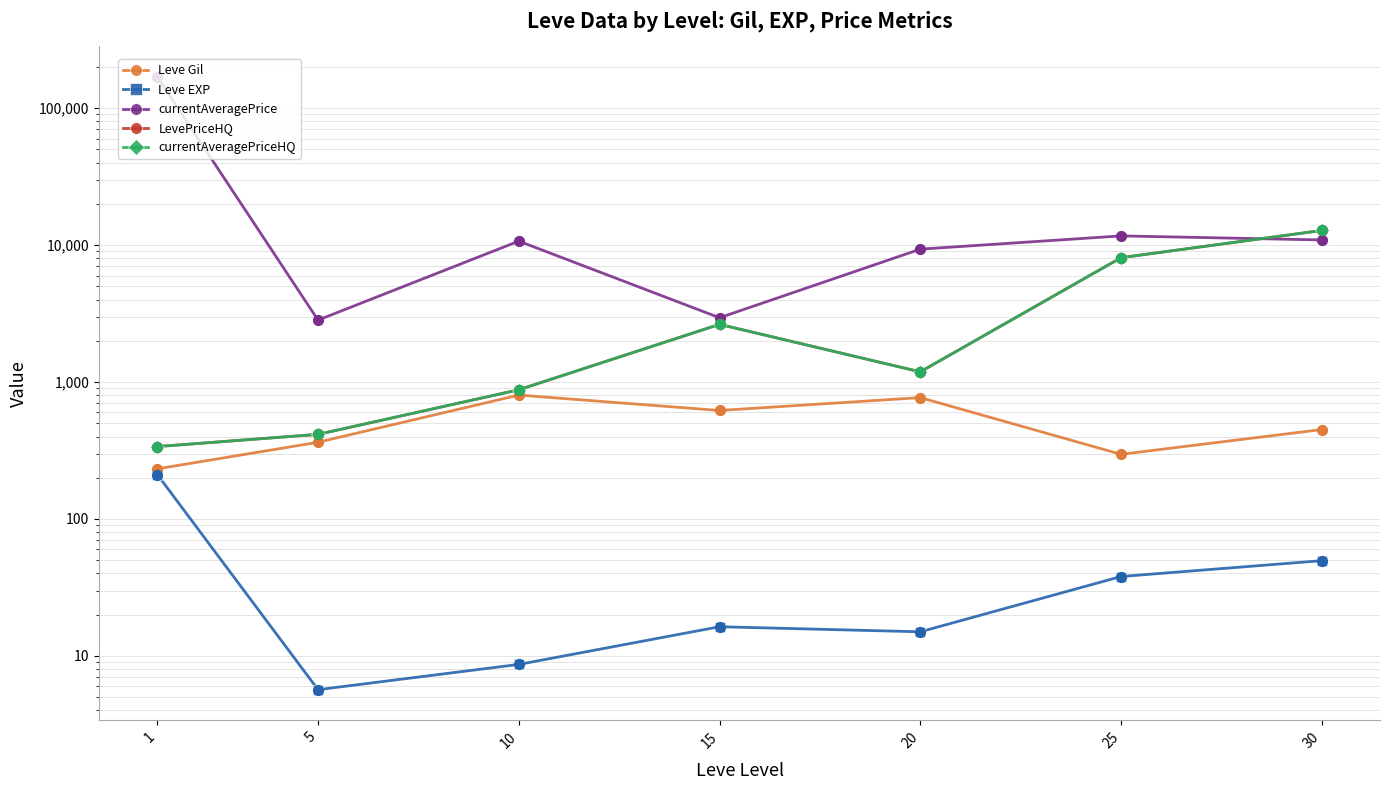

At how many categories does at least one series exceed 161260?

1